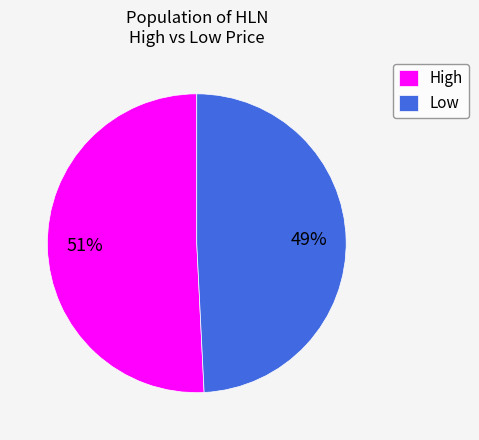

Is there any slice that represents more than half of the pie?

Yes